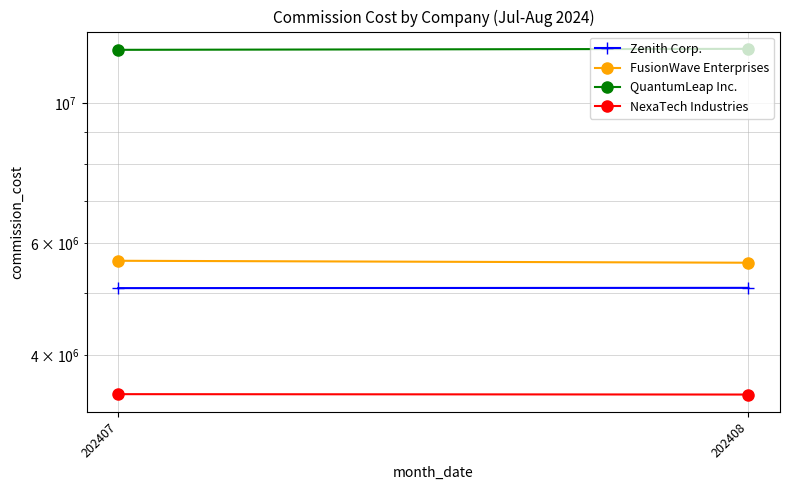

Reading left to right, extract all data points from this chart.

Zenith Corp.: 5098500	5103500
FusionWave Enterprises: 5632056	5592312
QuantumLeap Inc.: 12138600	12182400
NexaTech Industries: 3465790	3460860